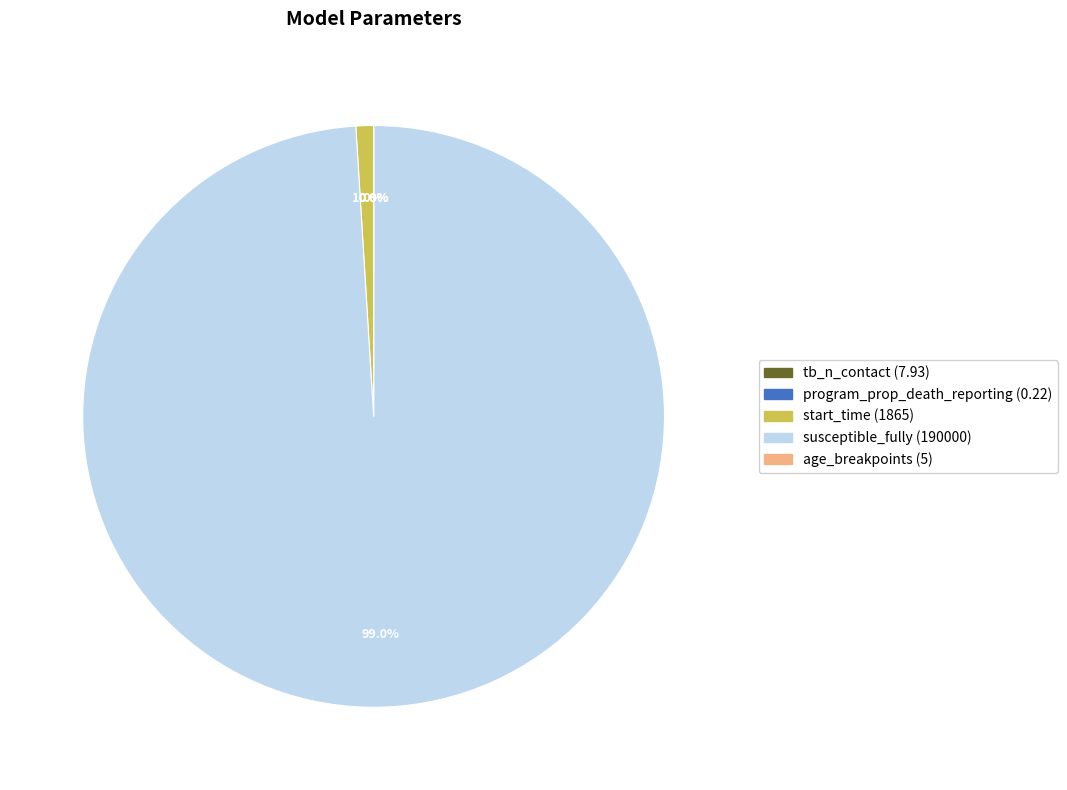

Which slice represents more than half of the pie?

susceptible_fully